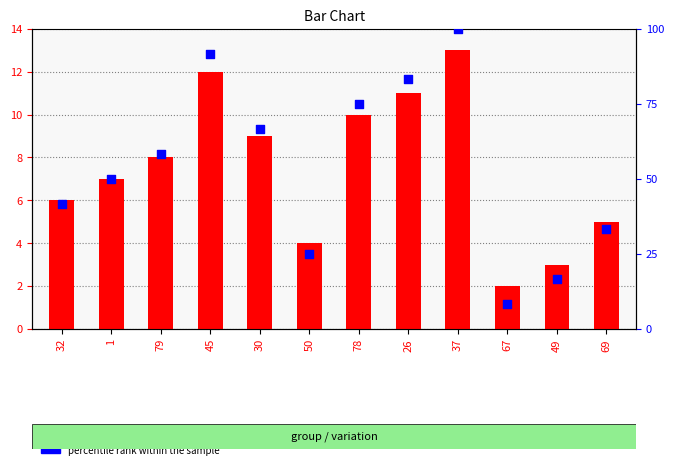

Is the value of percentile rank within the sample at 69 greater than the value of count at 78?

Yes